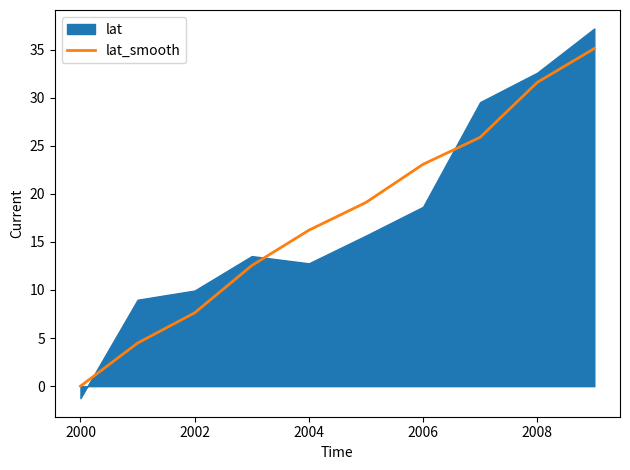

Is it true that lat_smooth equals 23.1 at 2006?

True